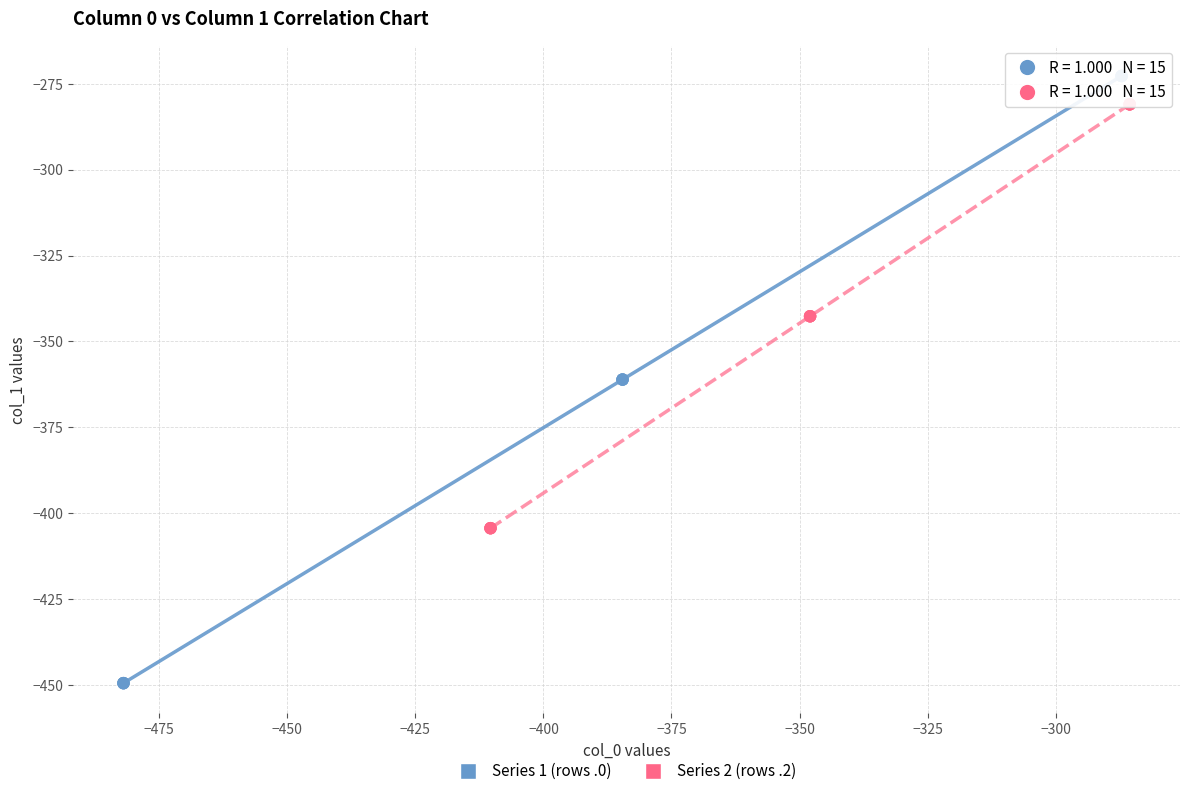

Which series has the largest Y range (max minus min)?

Series 1 (rows .0)